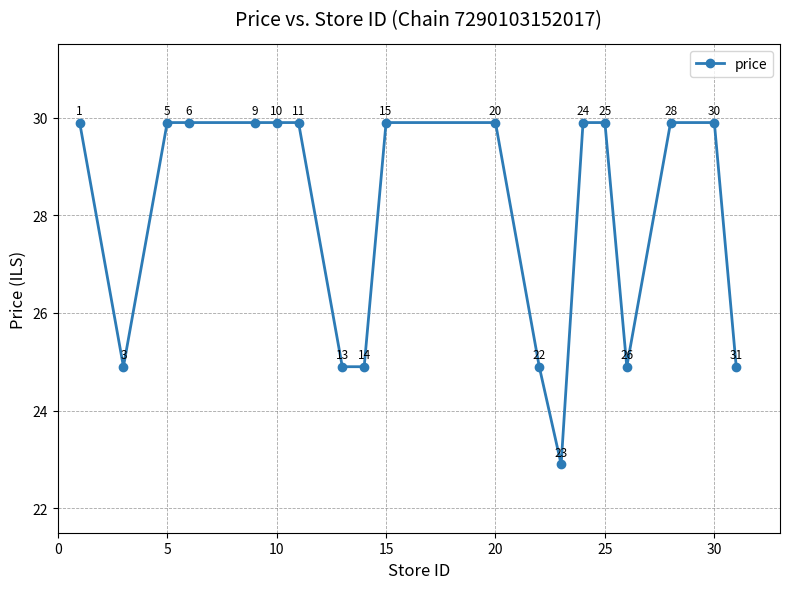

How many values are between 24 and 29?

6